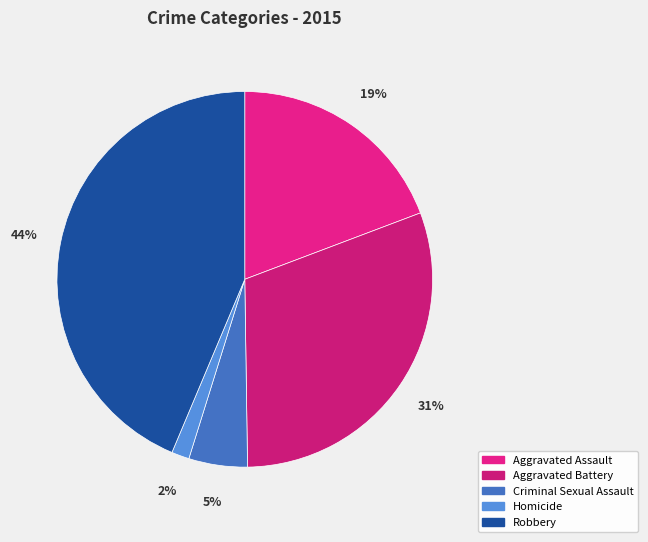

Is it true that Robbery is 44% of the pie?

True